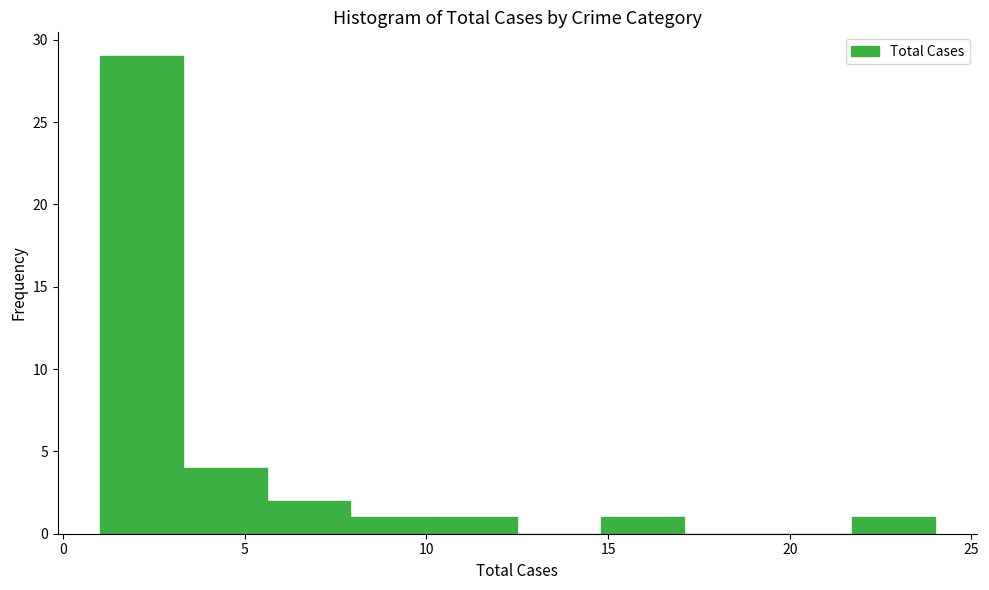

Reading left to right, transcribe this chart: for each bar, give the range it covers on the x-axis and its height. Neither the bar edges nor the heights are printed on the chart, so give them approximately, as read against the axes.

1.0 to 3.3: 29
3.3 to 5.6: 4
5.6 to 7.9: 2
7.9 to 10.2: 1
10.2 to 12.5: 1
12.5 to 14.8: 0
14.8 to 17.1: 1
17.1 to 19.4: 0
19.4 to 21.7: 0
21.7 to 24.0: 1